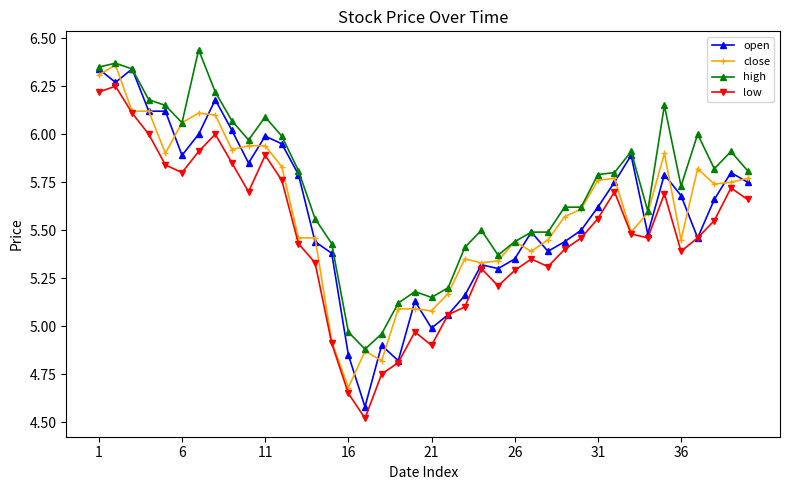

Which series has the largest total across all categories?

high